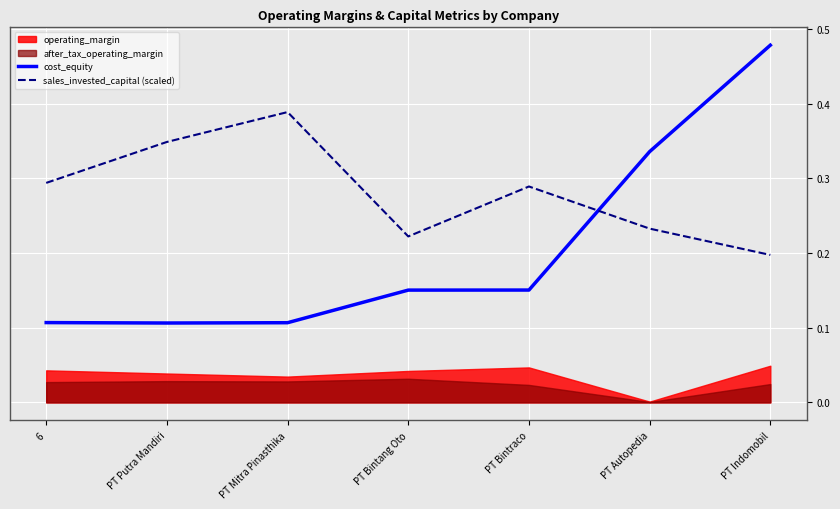

What is the minimum value for cost_equity?

0.1